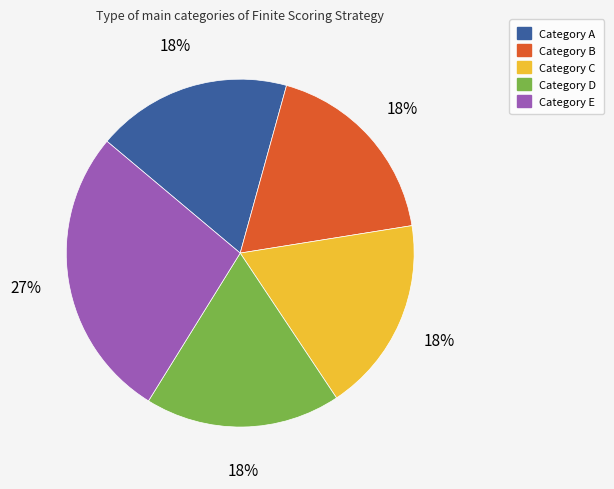

Is there a majority slice in this chart?

No